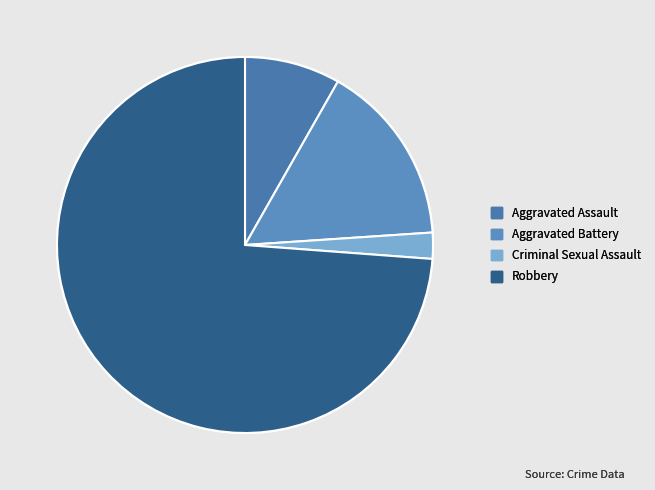

Which category has the biggest portion of the pie?

Robbery